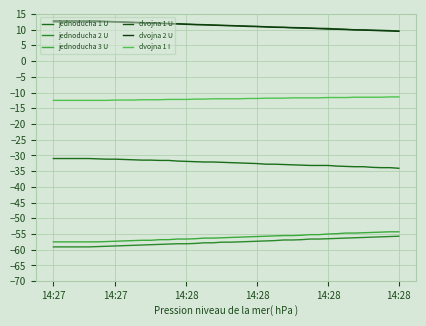

Does the chart display data point markers on the line(s)?

No